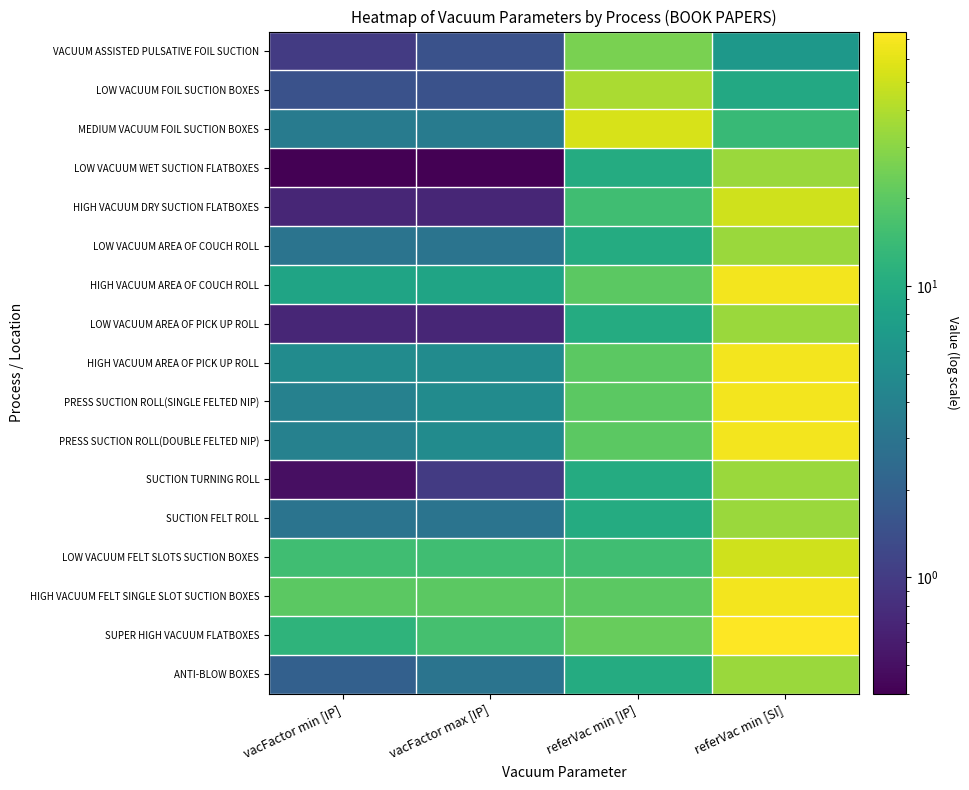

Rank the series by their maximum value, from highest to lowest.

SUPER HIGH VACUUM FLATBOXES, HIGH VACUUM AREA OF COUCH ROLL, HIGH VACUUM AREA OF PICK UP ROLL, PRESS SUCTION ROLL(SINGLE FELTED NIP), PRESS SUCTION ROLL(DOUBLE FELTED NIP), HIGH VACUUM FELT SINGLE SLOT SUCTION BOXES, MEDIUM VACUUM FOIL SUCTION BOXES, HIGH VACUUM DRY SUCTION FLATBOXES, LOW VACUUM FELT SLOTS SUCTION BOXES, LOW VACUUM FOIL SUCTION BOXES, LOW VACUUM WET SUCTION FLATBOXES, LOW VACUUM AREA OF COUCH ROLL, LOW VACUUM AREA OF PICK UP ROLL, SUCTION TURNING ROLL, SUCTION FELT ROLL, ANTI-BLOW BOXES, VACUUM ASSISTED PULSATIVE FOIL SUCTION